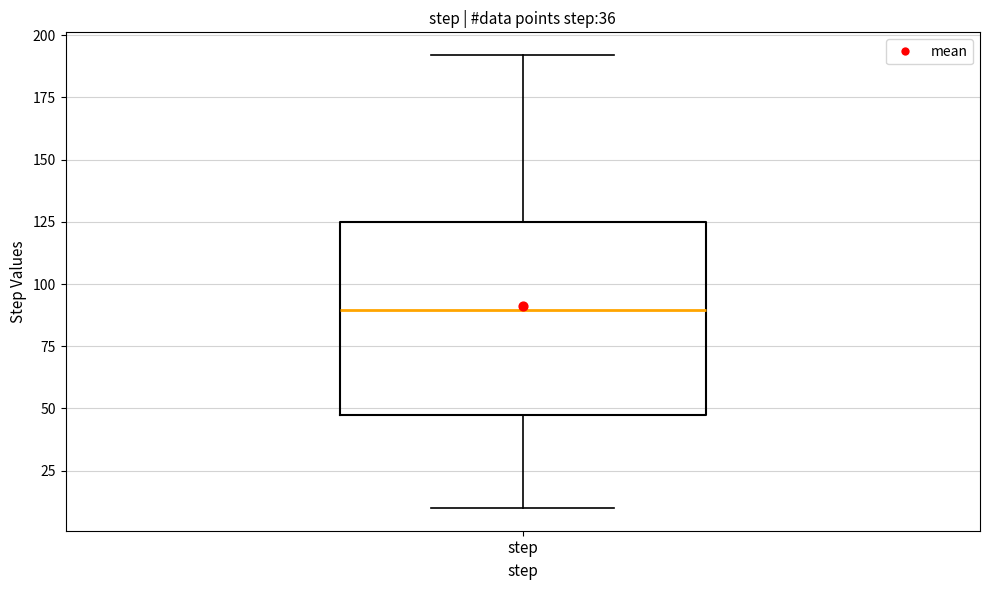

Transcribe this box plot: give where the median line is, the range the box spans, and where the two whiskers end, as read against the y-axis. The values are not printed on the chart, so give them approximately, as read against the axis.

median 90, box 45 to 125, whiskers 10 to 190